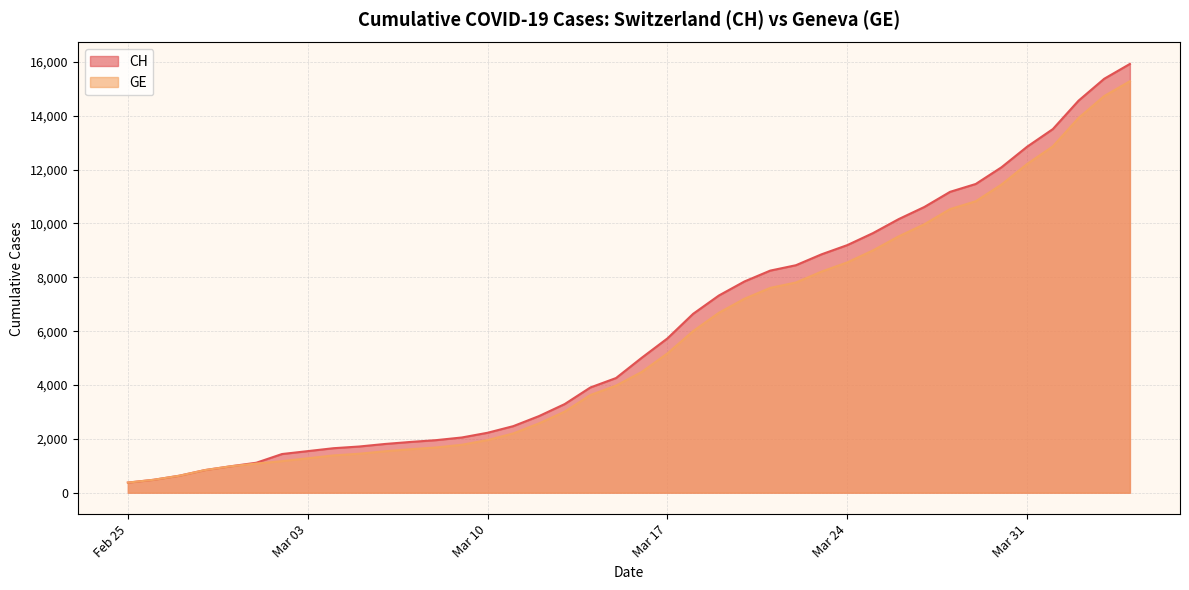

What is the value of the CH point at the 24th from the left?

7323